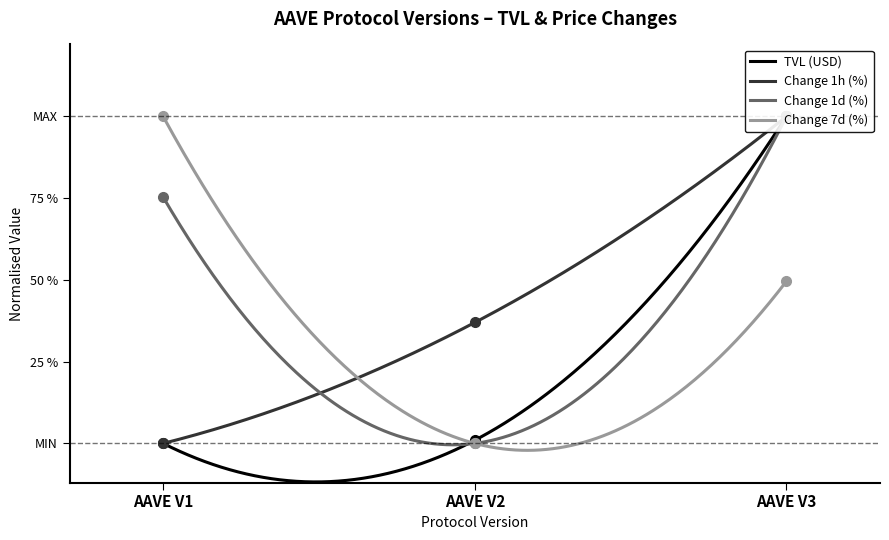

At how many categories does at least one series exceed 0?

3